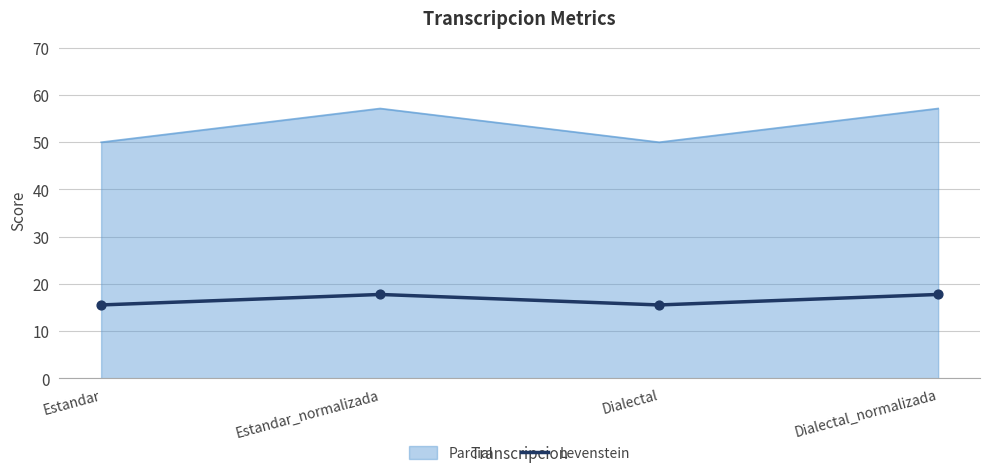

Between Estandar_normalizada and Dialectal, which series saw the biggest shift?

Parcial